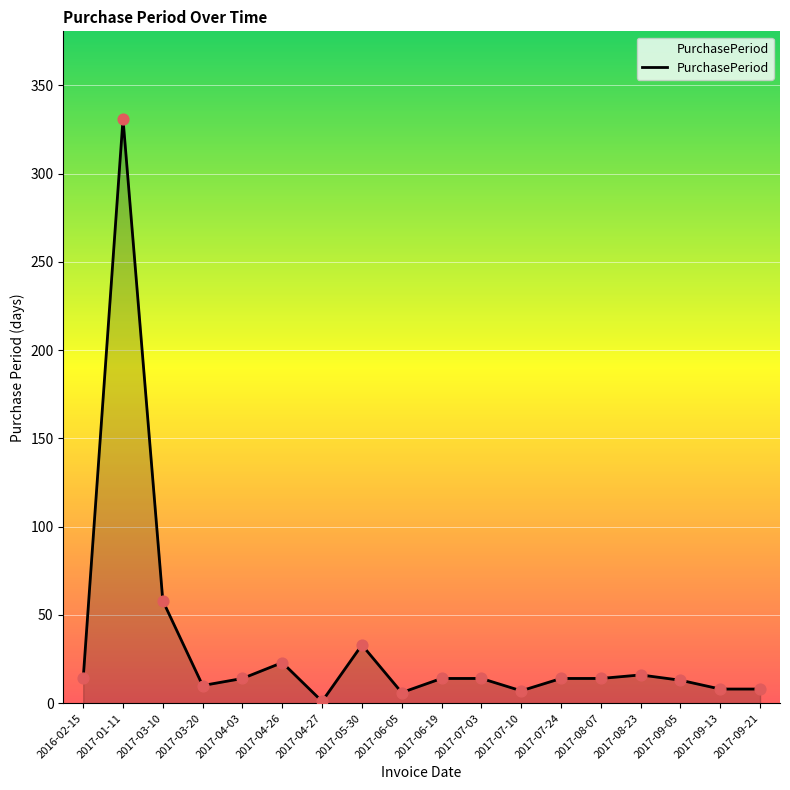

Between 2017-08-23 and 2017-03-20, which is larger?

2017-08-23